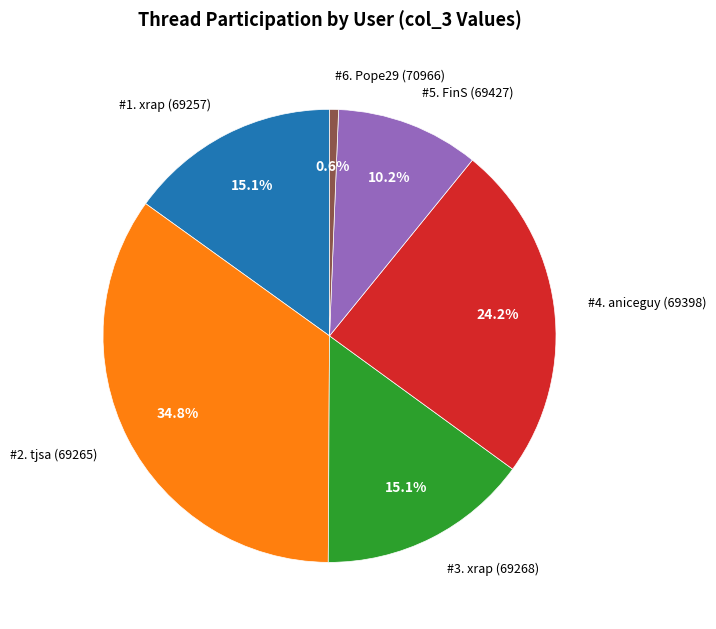

Does any single category account for the majority?

No